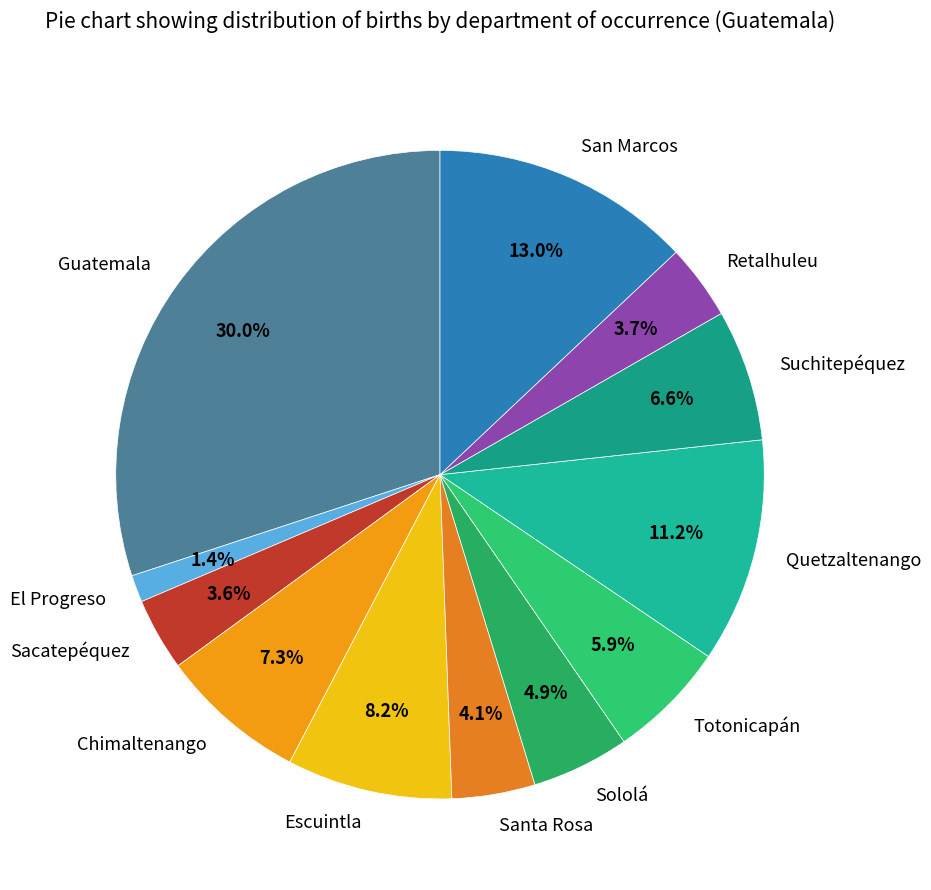

Approximately how many times larger is the value at Santa Rosa compared to Suchitepéquez?

0.6